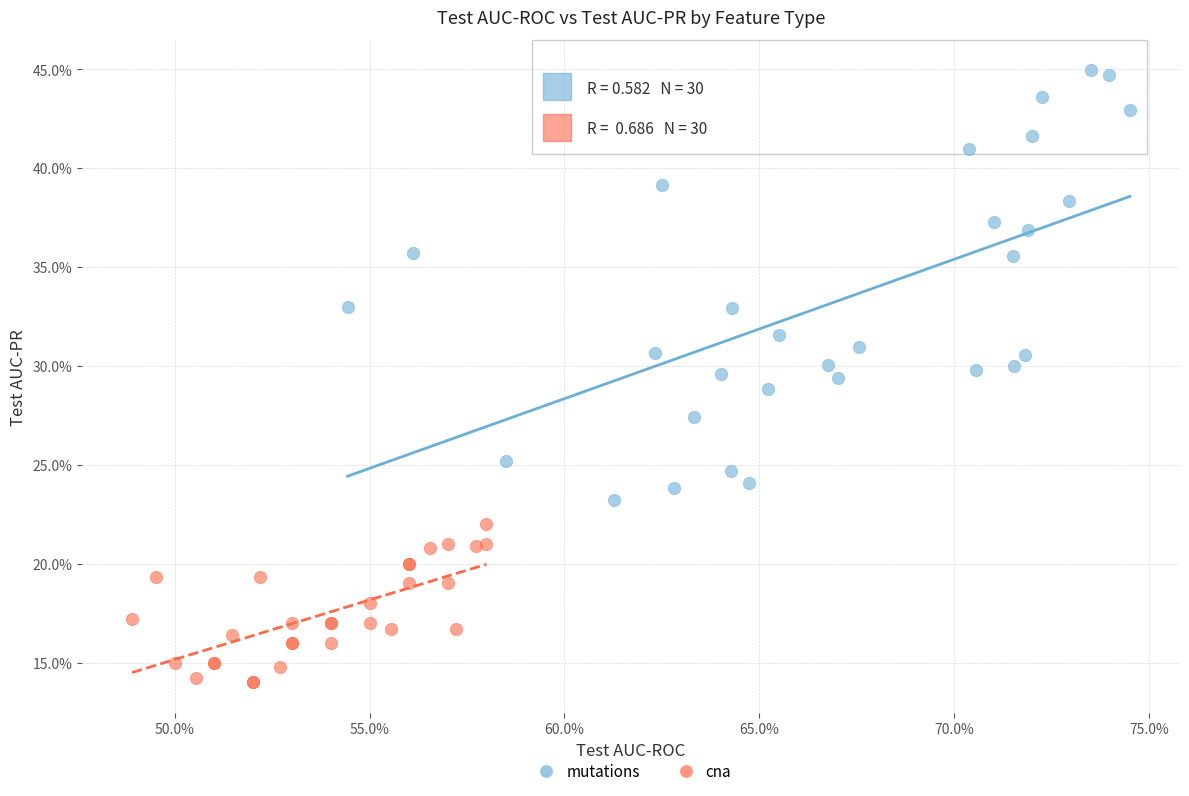

Which series has the widest spread of Y values?

mutations